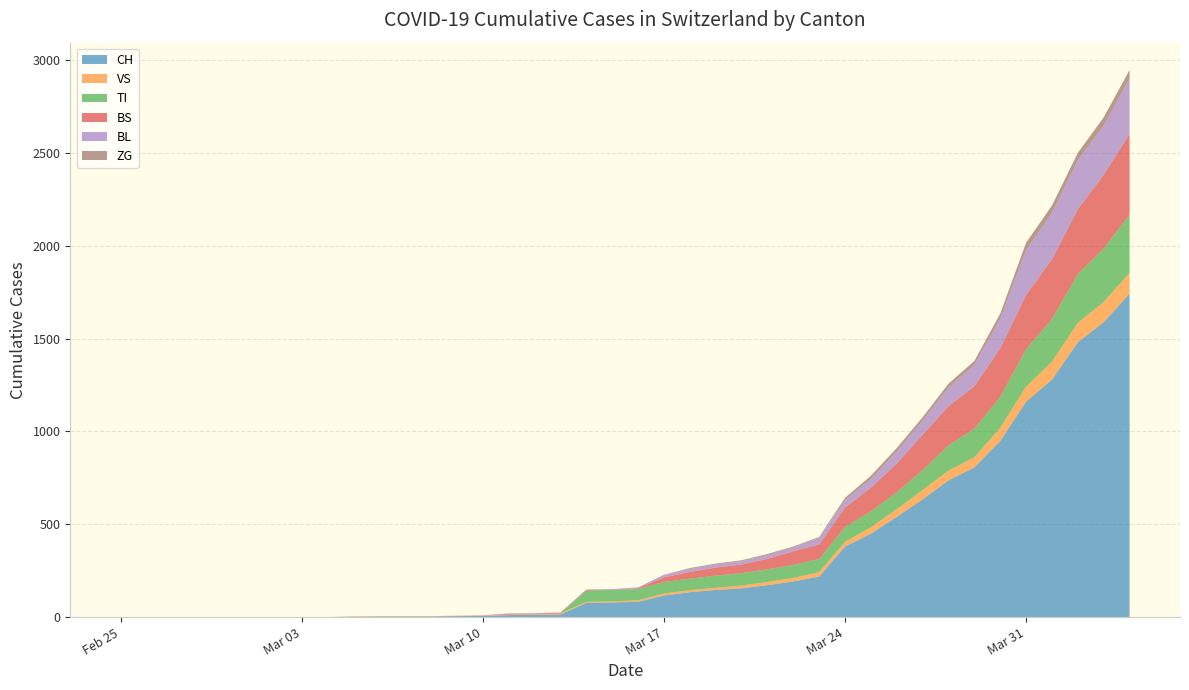

Reading right to left, transcribe all the data shown in this chart.

CH: 1742	1588	1480	1279	1160	948	806	736	634	540	449	380	218	192	172	155	146	134	116	82	79	76	14	12	11	6	5	3	3	3	2	0	0	0	0	0	0	0	0	0
VS: 112	109	104	96	81	71	54	53	50	41	35	25	24	19	17	15	12	11	11	8	6	6	5	3	3	2	2	2	2	2	2	0	0	0	0	0	0	0	0	0
TI: 314	287	263	229	202	165	155	136	107	91	85	80	71	70	68	67	65	62	62	61	61	61	0	0	0	0	0	0	0	0	0	0	0	0	0	0	0	0	0	0
BS: 434	397	350	323	292	263	228	211	191	155	128	105	78	73	57	46	44	36	25	4	0	4	4	4	4	0	0	0	0	0	0	0	0	0	0	0	0	0	0	0
BL: 298	266	262	249	242	158	115	100	76	65	46	40	35	21	21	18	16	16	13	5	5	2	2	2	2	2	1	0	0	0	0	0	0	0	0	0	0	0	0	0
ZG: 46	44	41	40	39	29	21	21	18	18	18	12	5	5	5	5	5	5	1	0	0	0	0	0	0	0	0	0	0	0	0	0	0	0	0	0	0	0	0	0